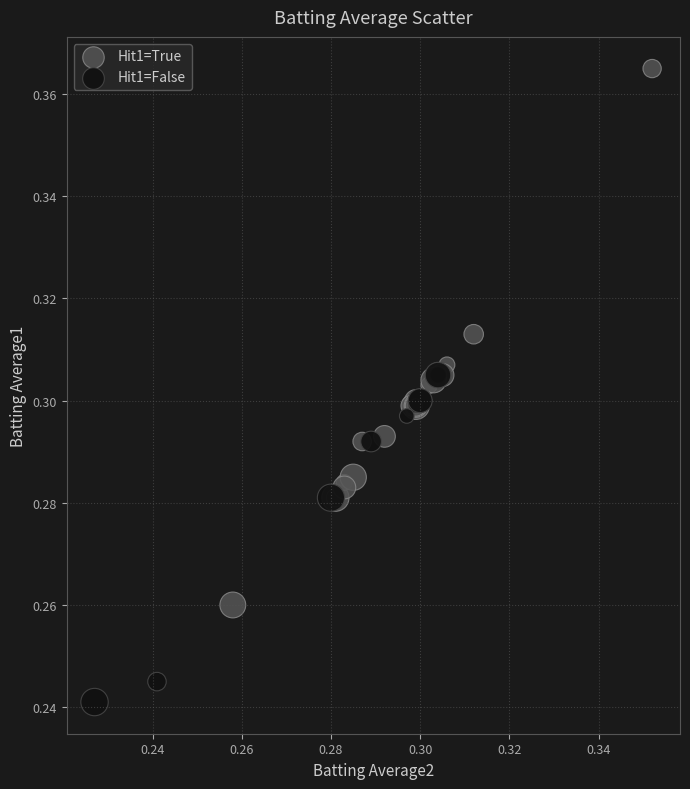

Which series contains the lowest Y value?

Hit1=False